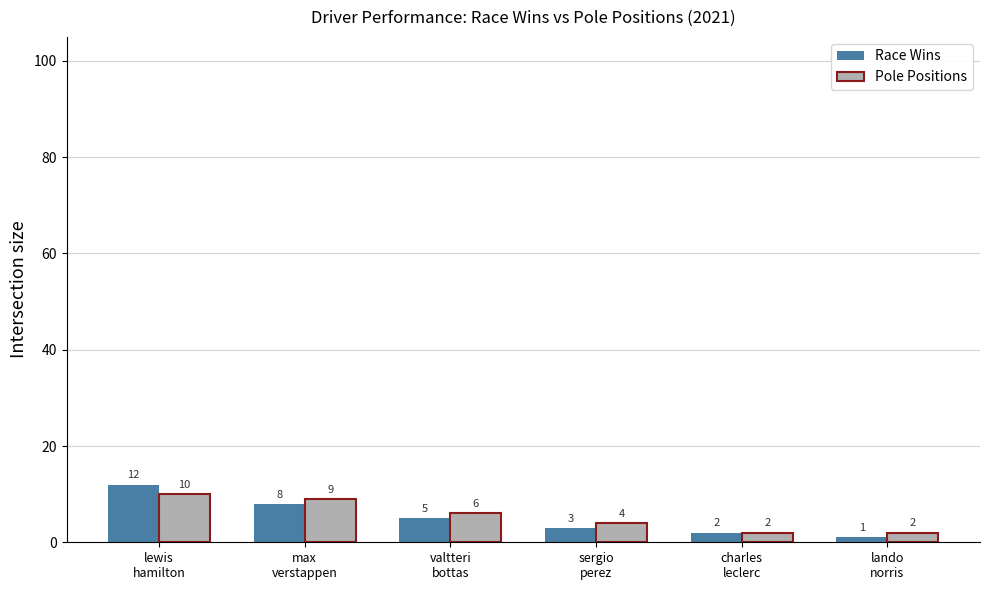

How many groups of bars are there?

6